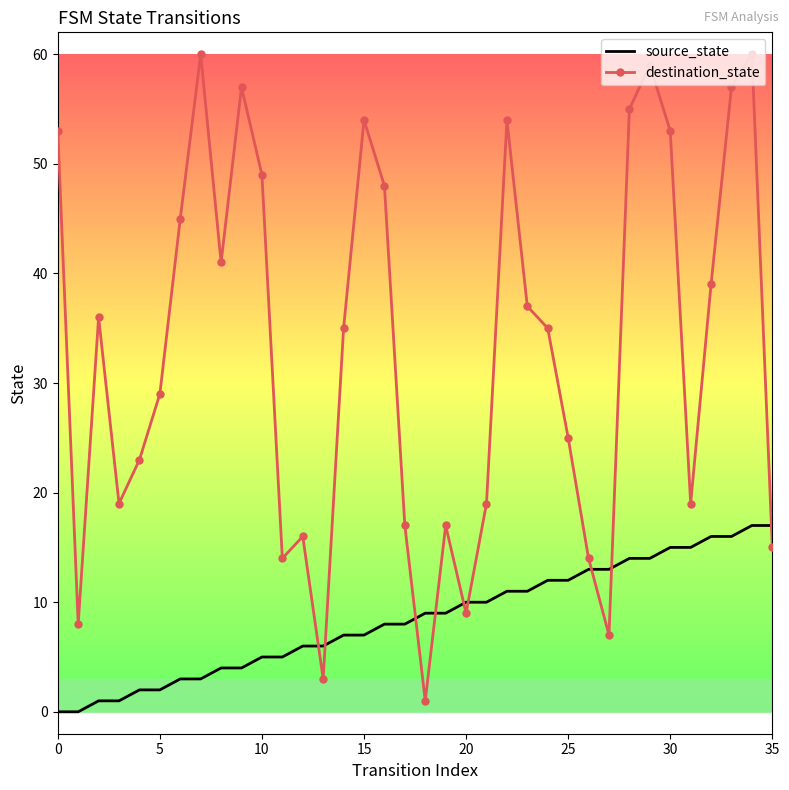

At how many categories does at least one series exceed 4?

36